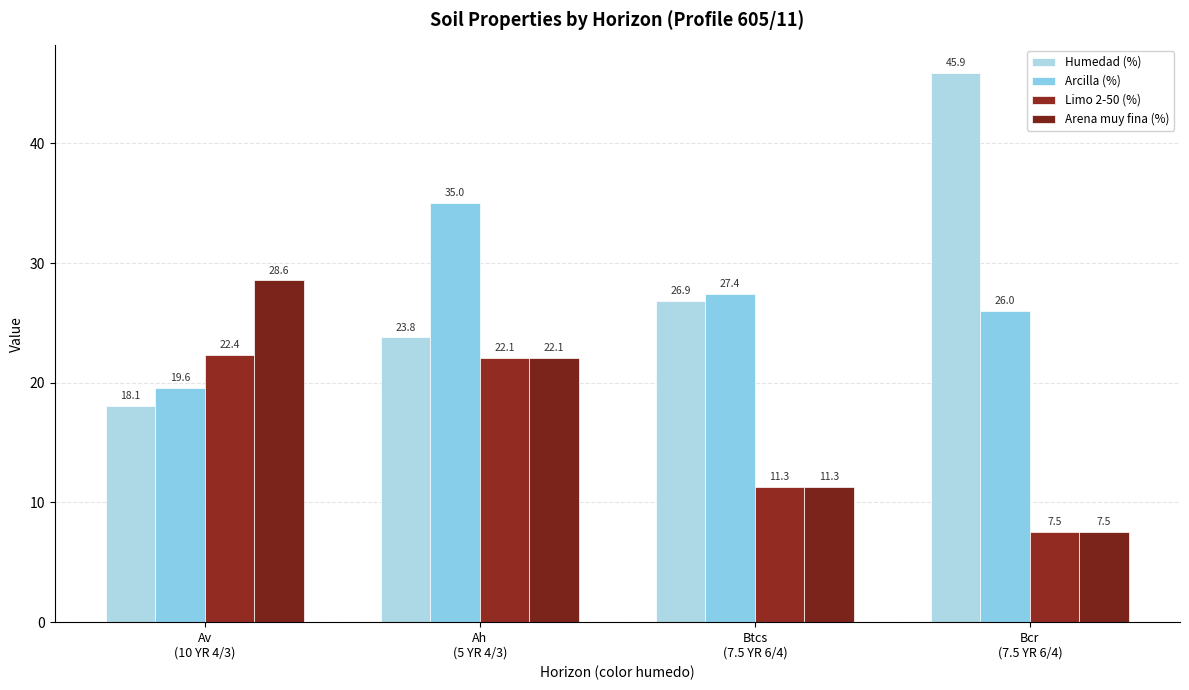

Which category has the highest value across all series?

Bcr
(7.5 YR 6/4)